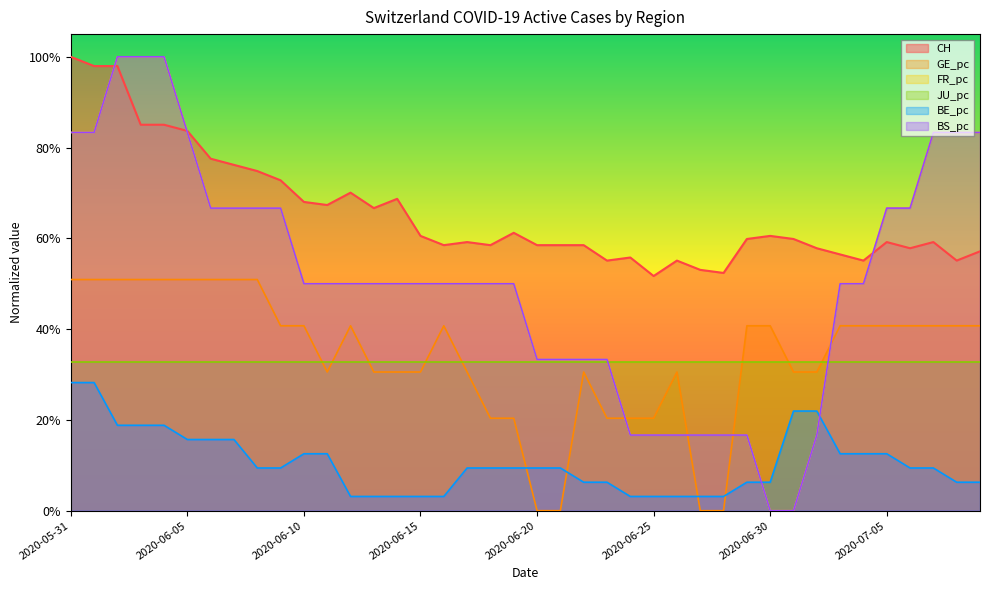

True or false: CH has a value of 0.9 at 2020-06-20.

False